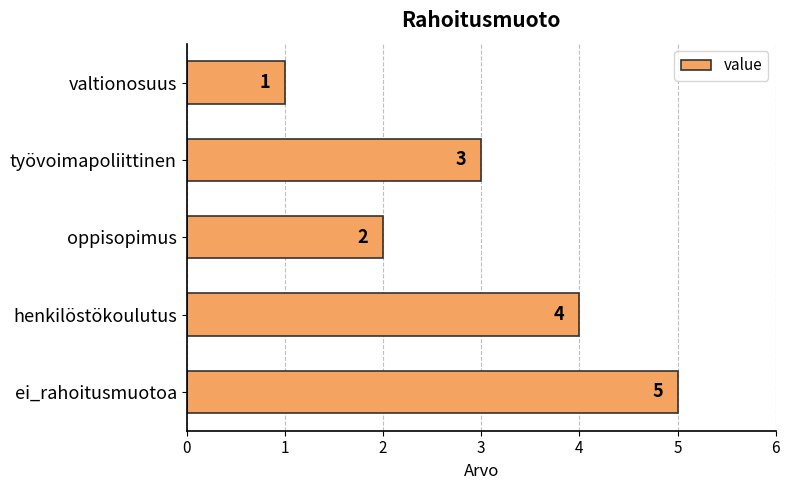

Rank the categories by value from highest to lowest.

ei_rahoitusmuotoa, henkilöstökoulutus, työvoimapoliittinen, oppisopimus, valtionosuus